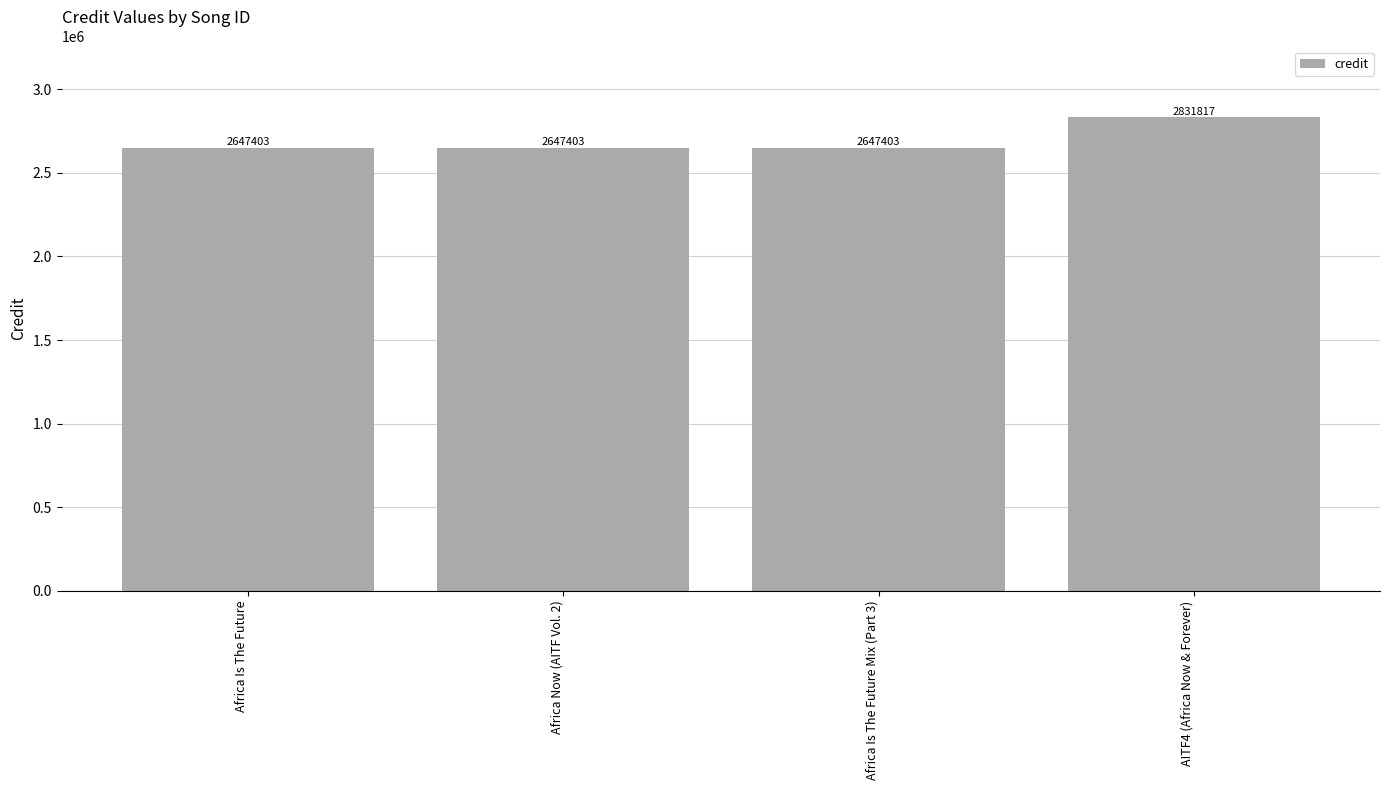

What is the difference between the maximum and minimum values?

184414